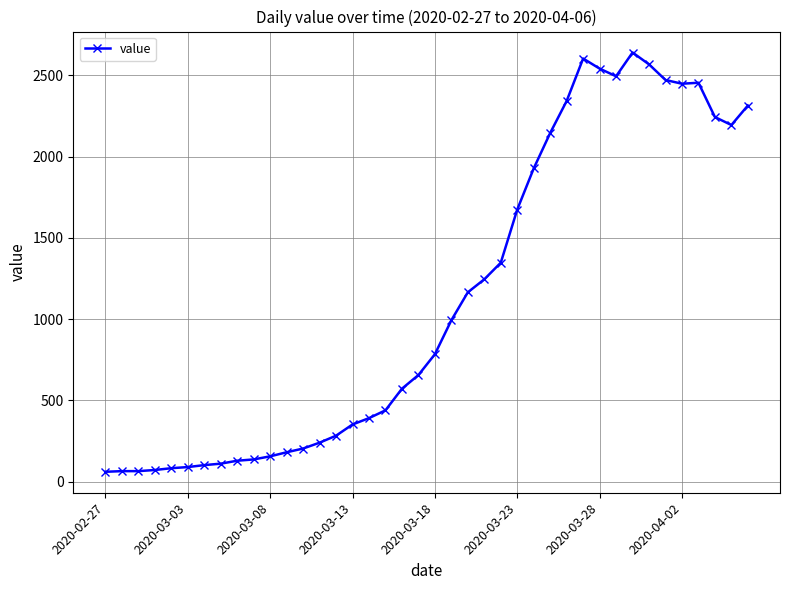

What is the difference between the maximum and minimum values?

2579